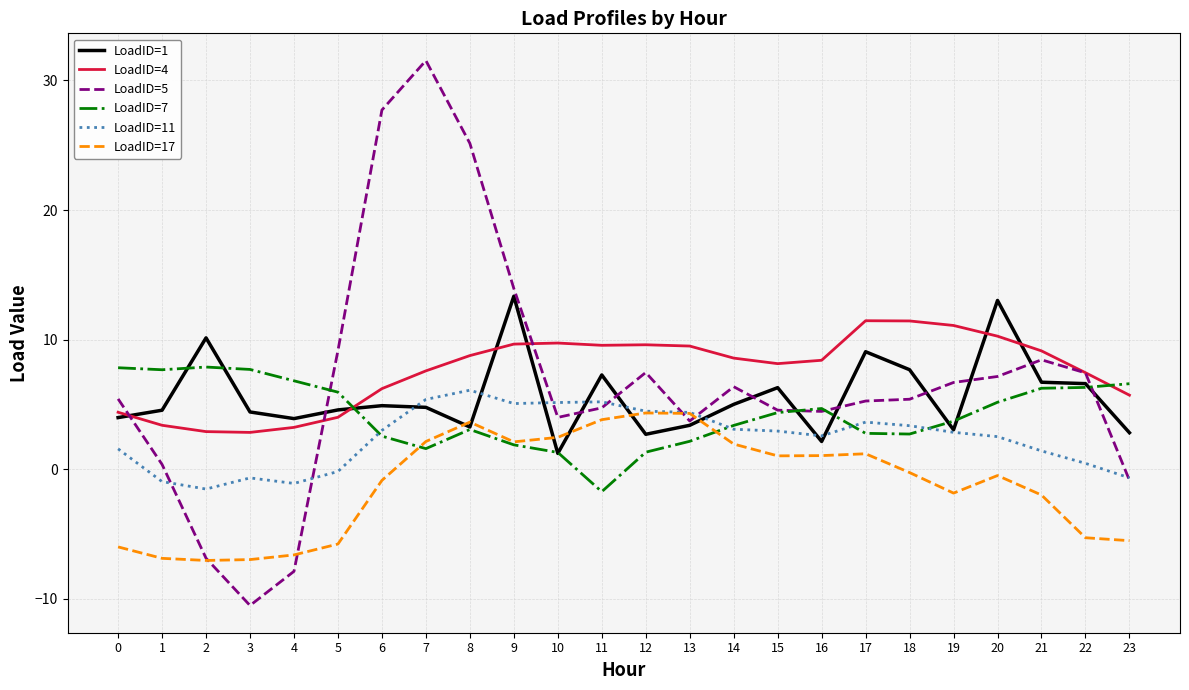

Count the number of categories in the chart.

24